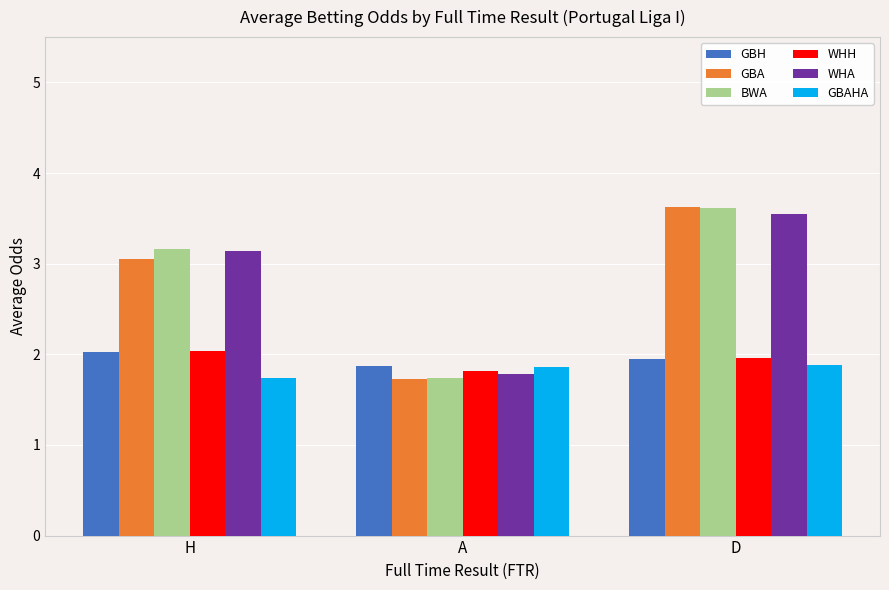

Between H and D, which series saw the biggest shift?

GBA